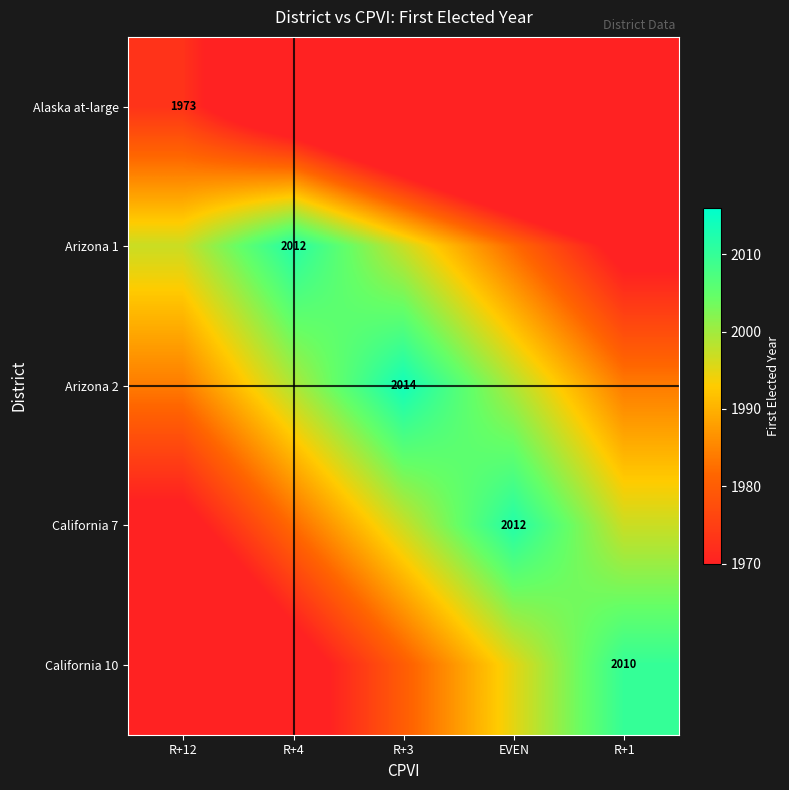

Count the Arizona 1 values in the range 1982 to 1997.

3